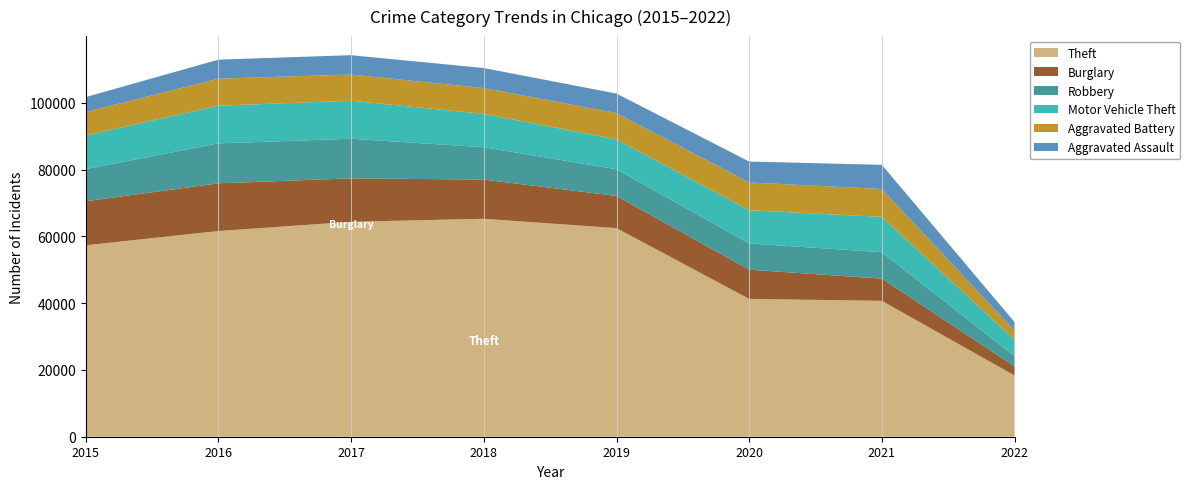

Reading left to right, list all the values displayed in this chart.

Theft: 57347	61617	64380	65281	62475	41282	40693	18337
Burglary: 13184	14289	13001	11746	9639	8753	6656	2719
Robbery: 9638	11960	11880	9679	7994	7855	7920	3083
Motor Vehicle Theft: 10068	11286	11380	9983	8978	9953	10582	4973
Aggravated Battery: 7018	8085	7845	7735	7857	8318	8348	2683
Aggravated Assault: 4480	5712	5793	6001	5840	6264	7238	2546